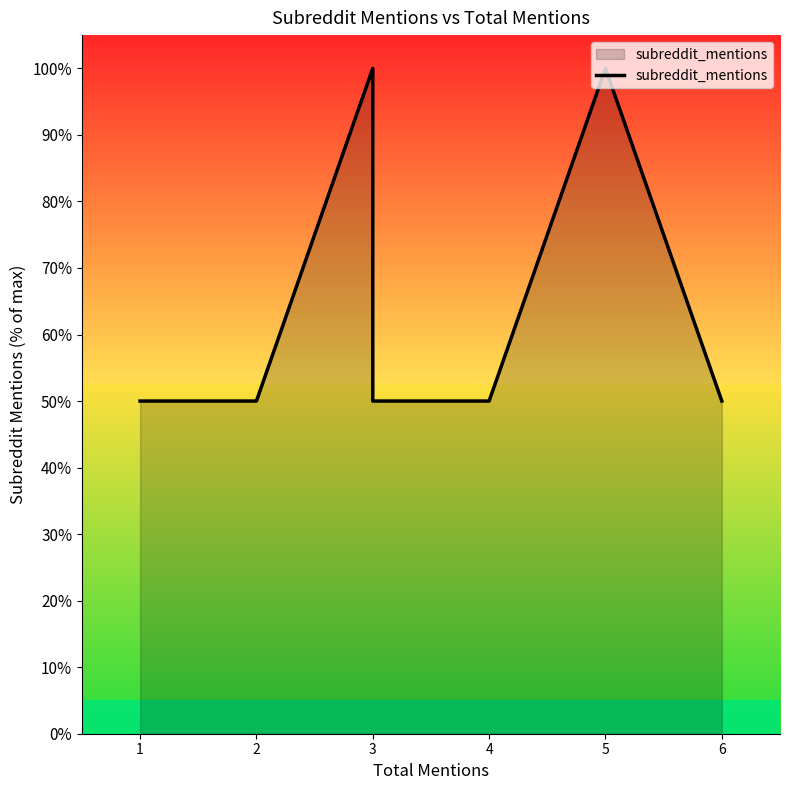

The chart shows a value of 0.7 at 1. True or false?

False